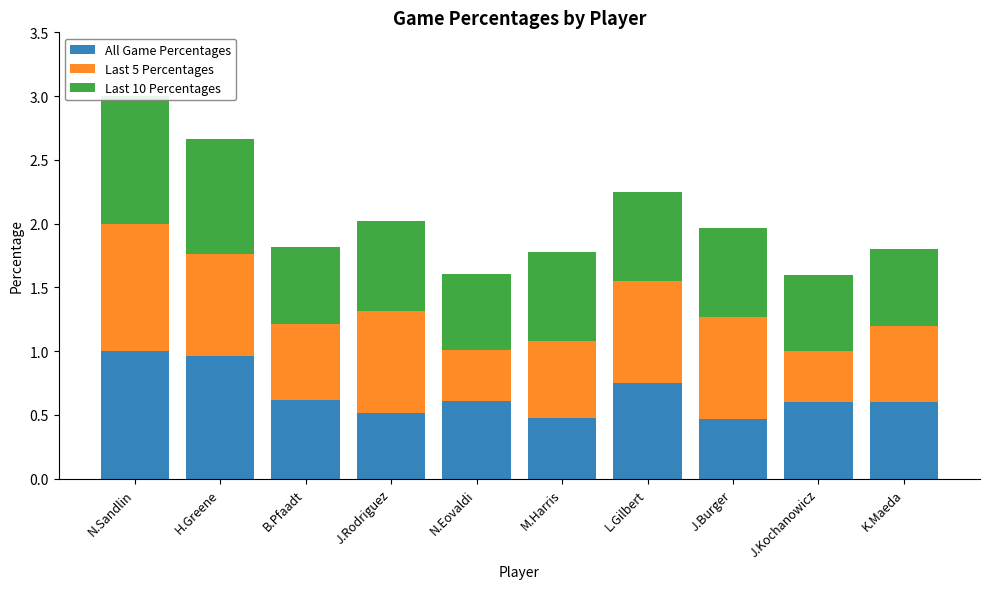

Which series has the widest spread of values?

Last 5 Percentages